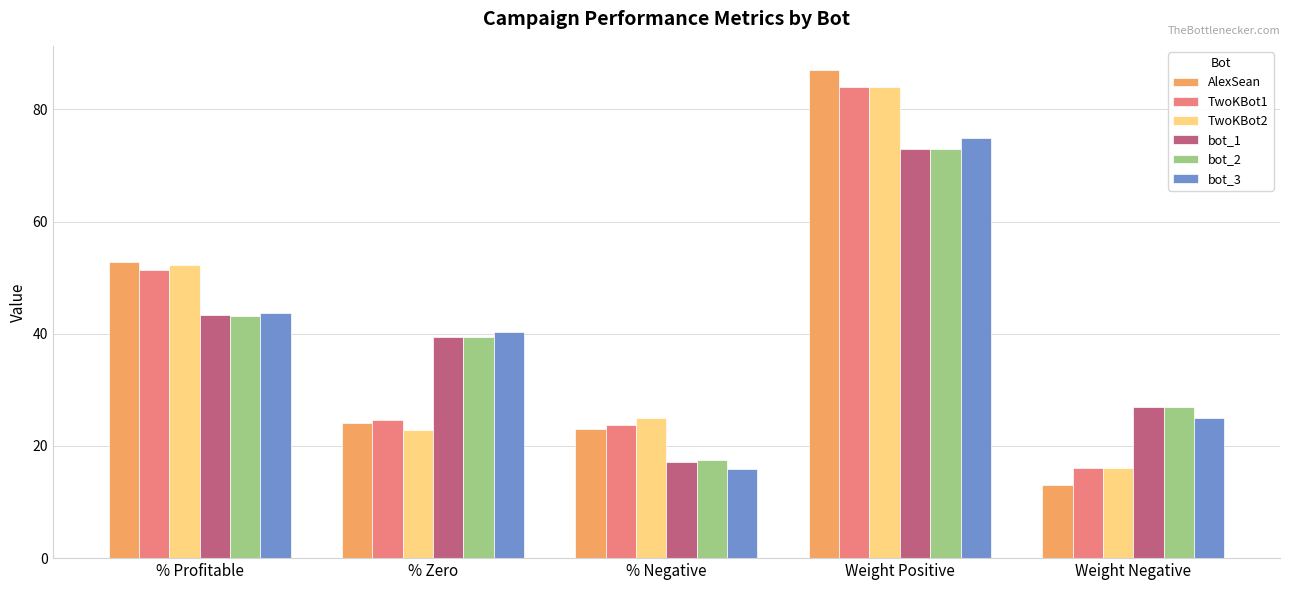

What are all the series names shown in the legend?

AlexSean, TwoKBot1, TwoKBot2, bot_1, bot_2, bot_3